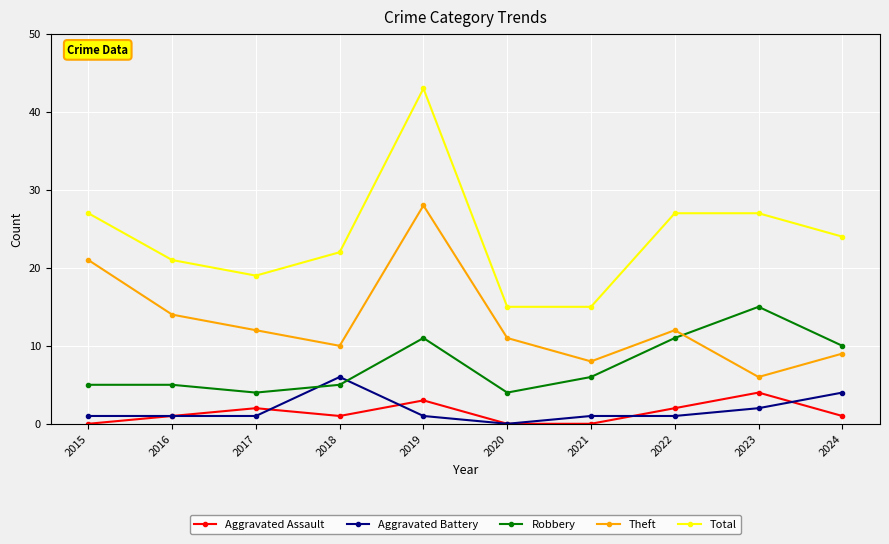

What is the value of the Theft point at the 3rd from the left?

12